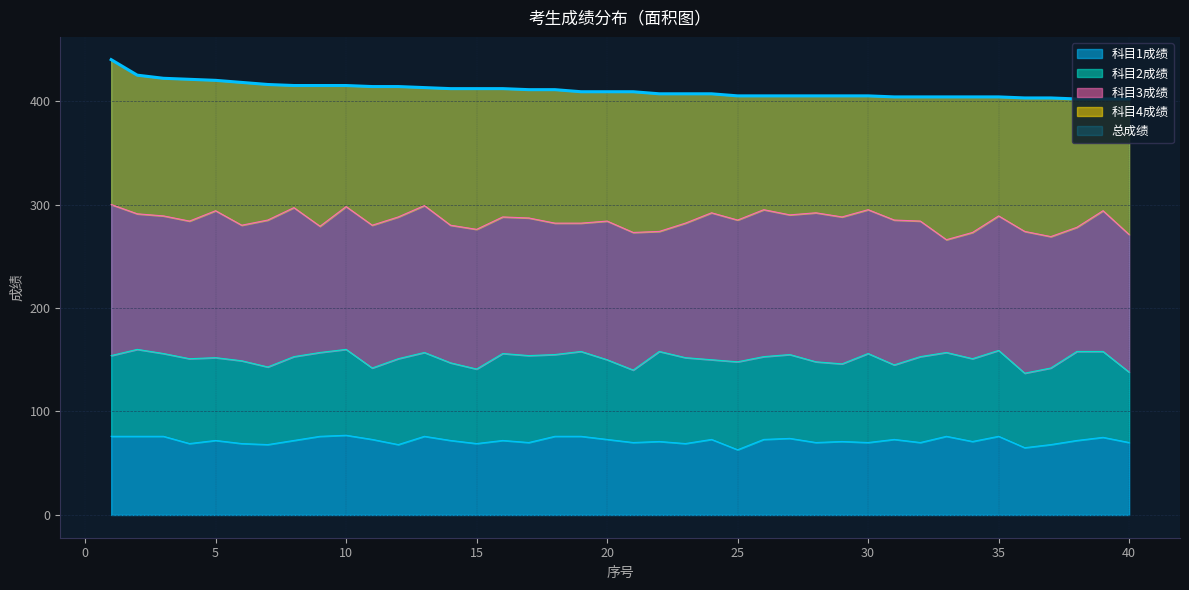

Where is 科目2成绩 nearest to the value 77?

20